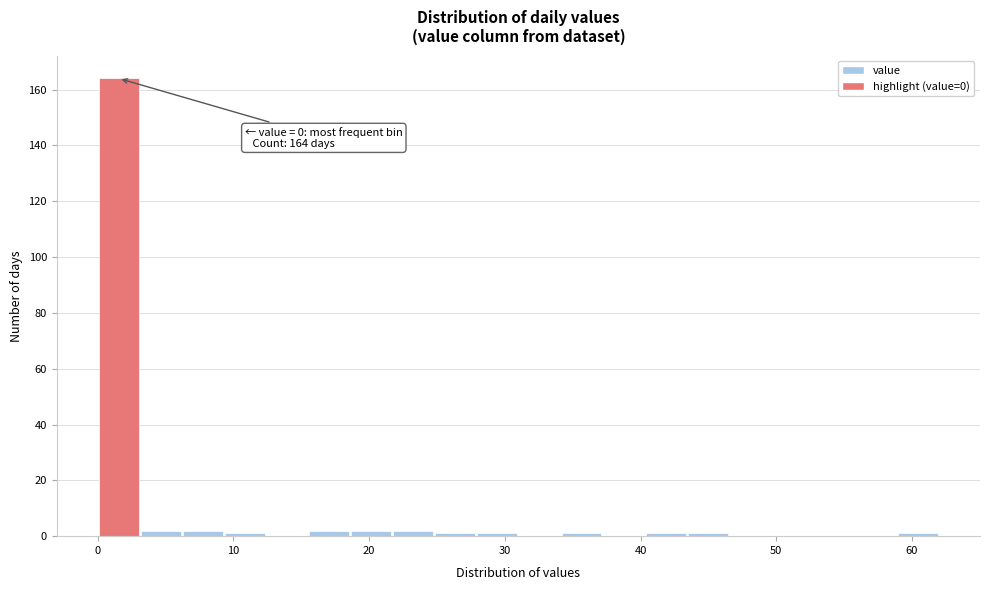

Read against the x-axis, roughly where is the centre of the tallest bar?

2